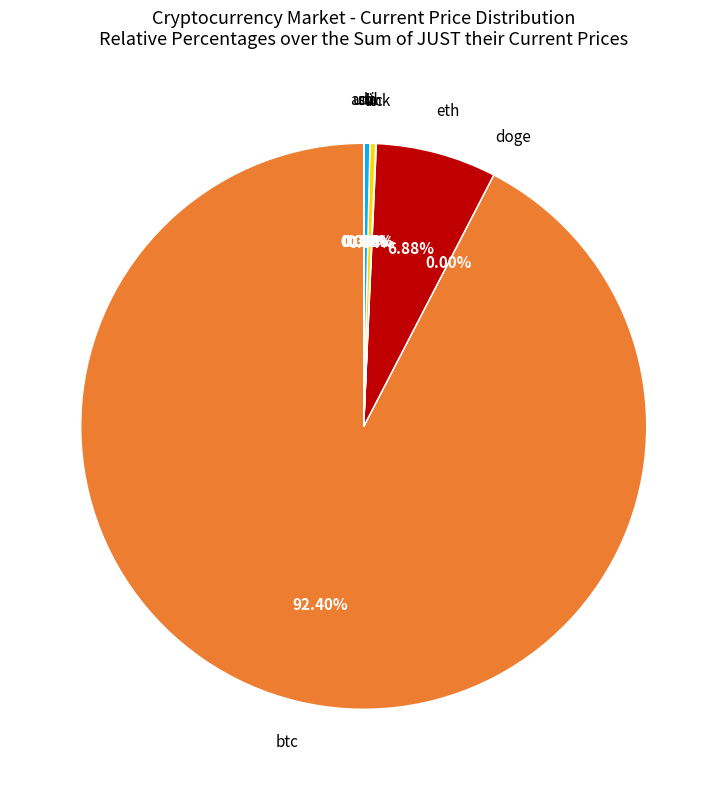

What is the largest slice in the pie chart?

btc